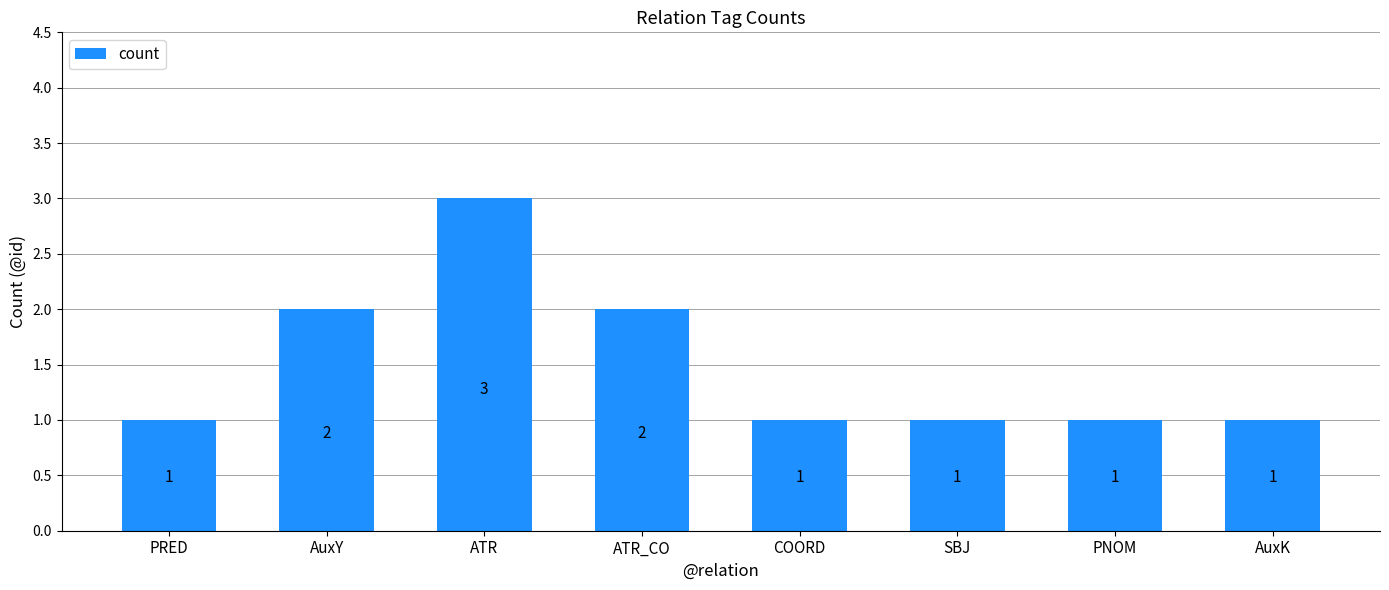

Reading left to right, list all the values displayed in this chart.

PRED=1	AuxY=2	ATR=3	ATR_CO=2	COORD=1	SBJ=1	PNOM=1	AuxK=1